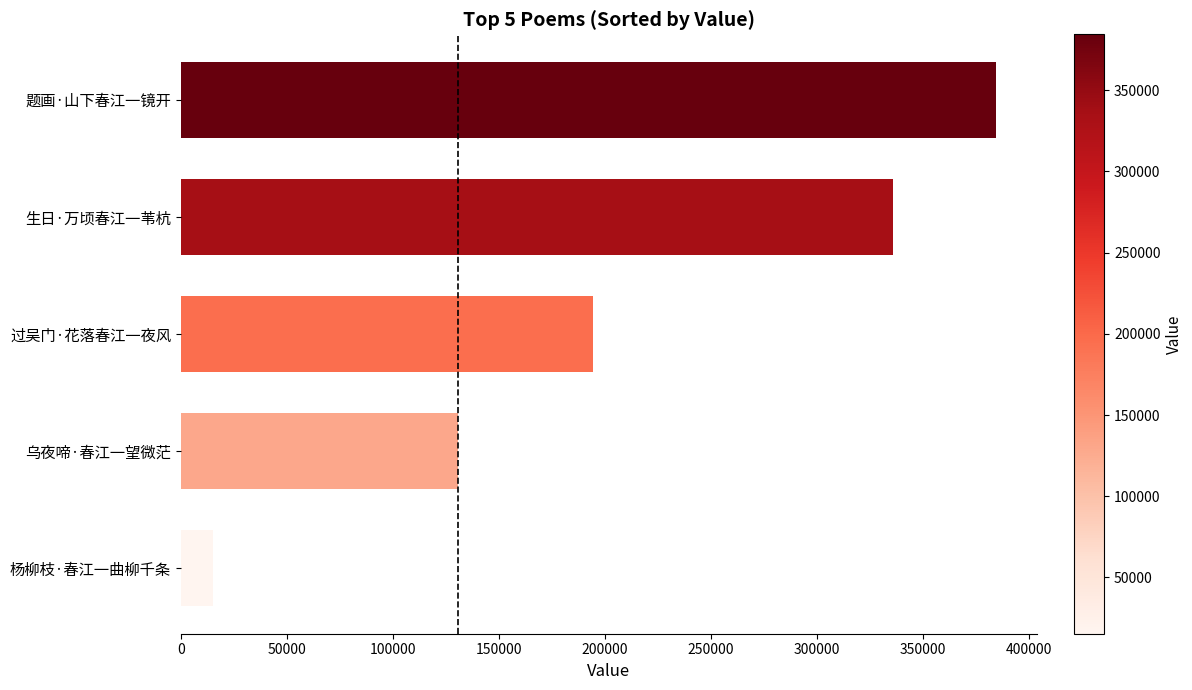

What is the label of the 5th bar from the bottom?

题画·山下春江一镜开